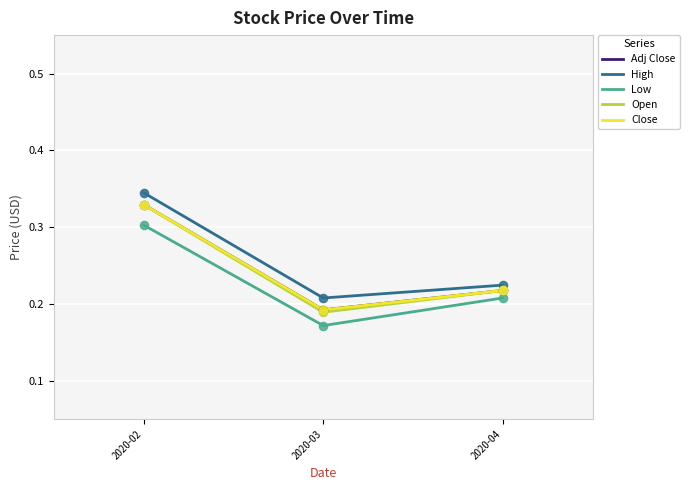

Is this an area chart (filled region under the line)?

No